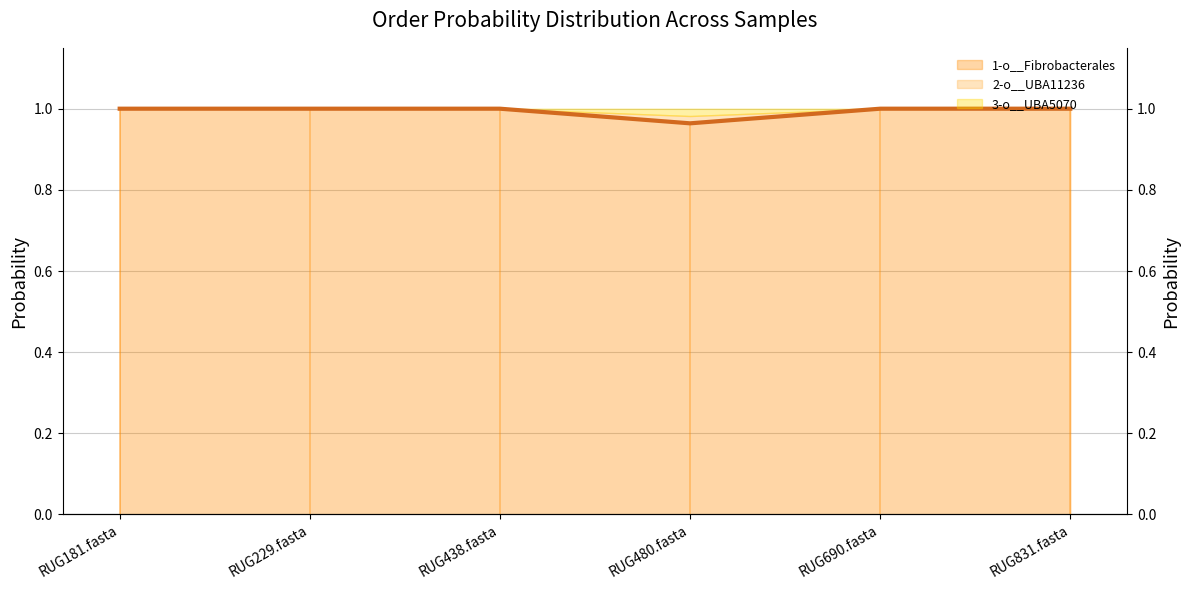

Reading left to right, what are all the values shown in this chart?

RUG181.fasta=1.0	RUG229.fasta=1.0	RUG438.fasta=1.0	RUG480.fasta=1.0	RUG690.fasta=1.0	RUG831.fasta=1.0